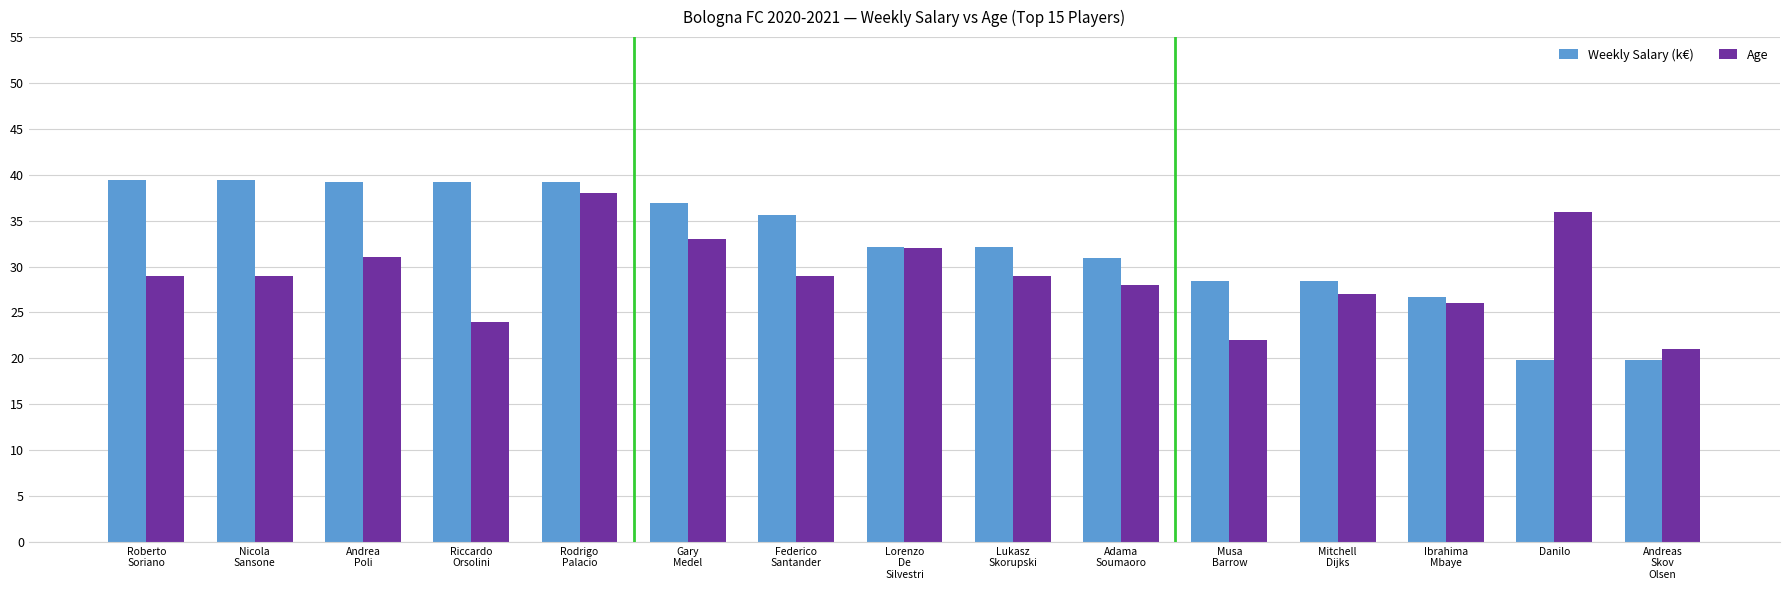

Are the bars grouped side by side (vs. stacked)?

Yes